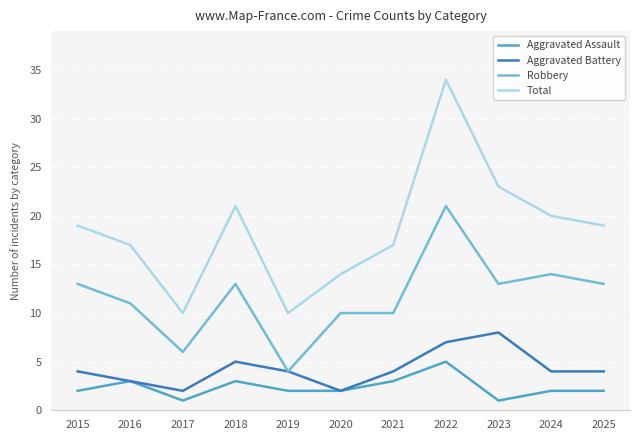

What is the highest value of the Aggravated Assault series?

5